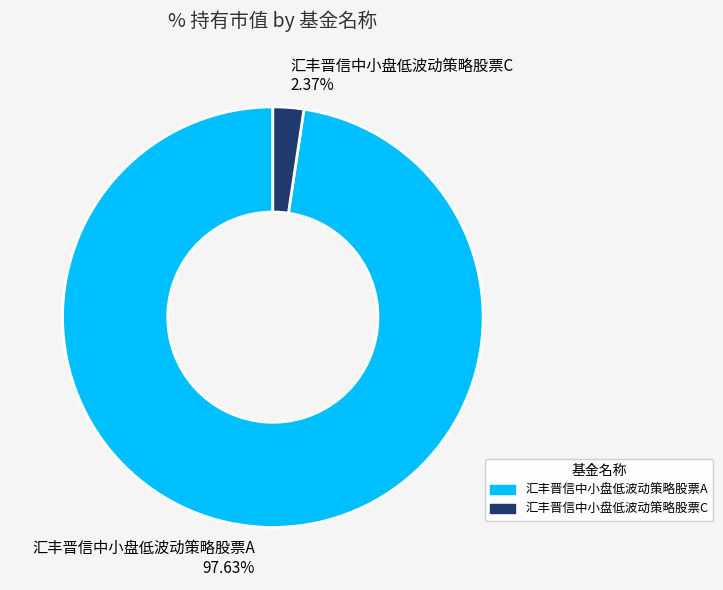

Rank the categories by value from highest to lowest.

汇丰晋信中小盘低波动策略股票A, 汇丰晋信中小盘低波动策略股票C